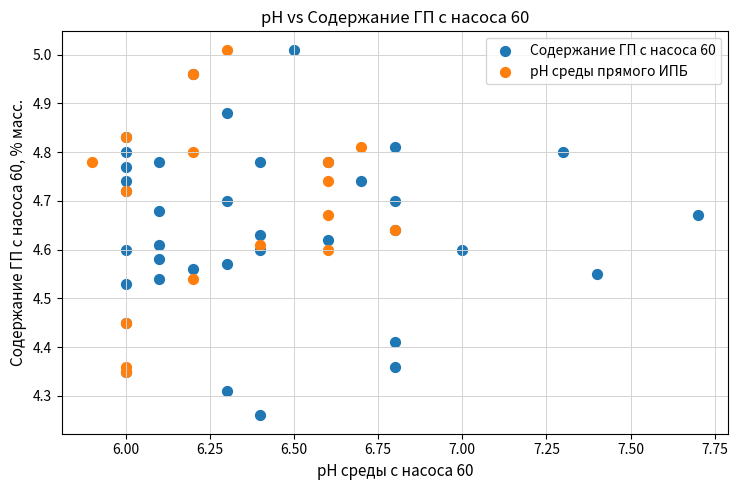

Which series has the largest Y range (max minus min)?

Содержание ГП с насоса 60